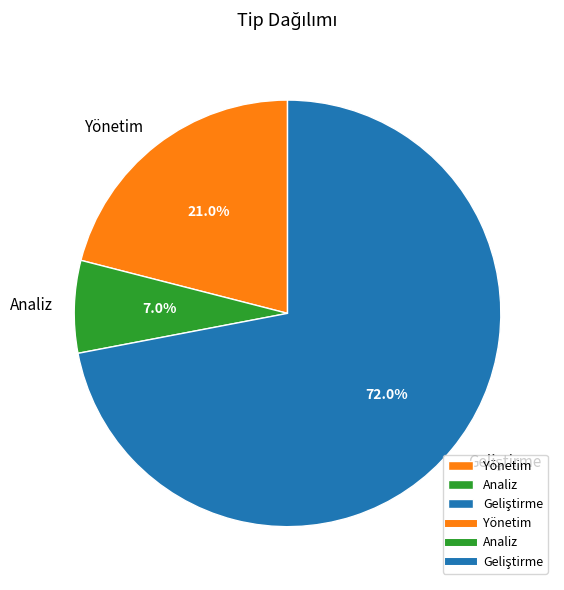

To the nearest percent, what percentage of the pie is Analiz?

7%